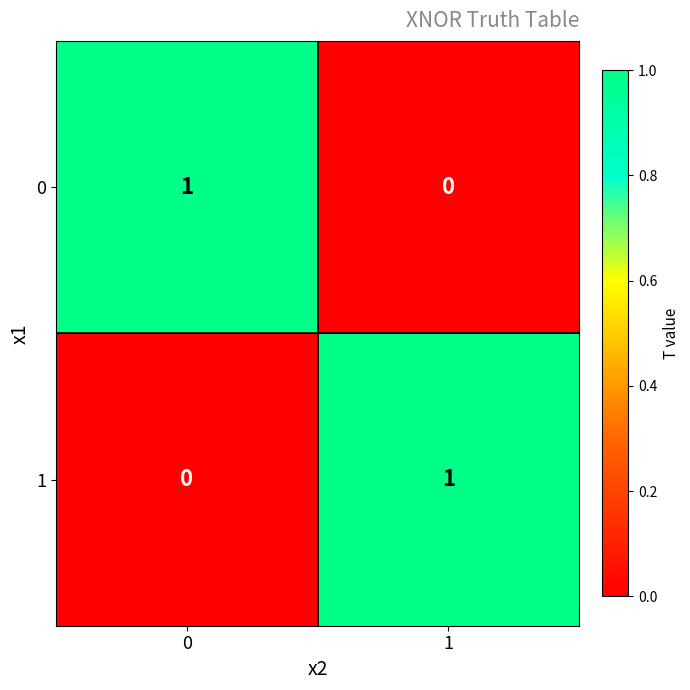

Reading left to right, extract all data points from this chart.

0: 1	0
1: 0	1